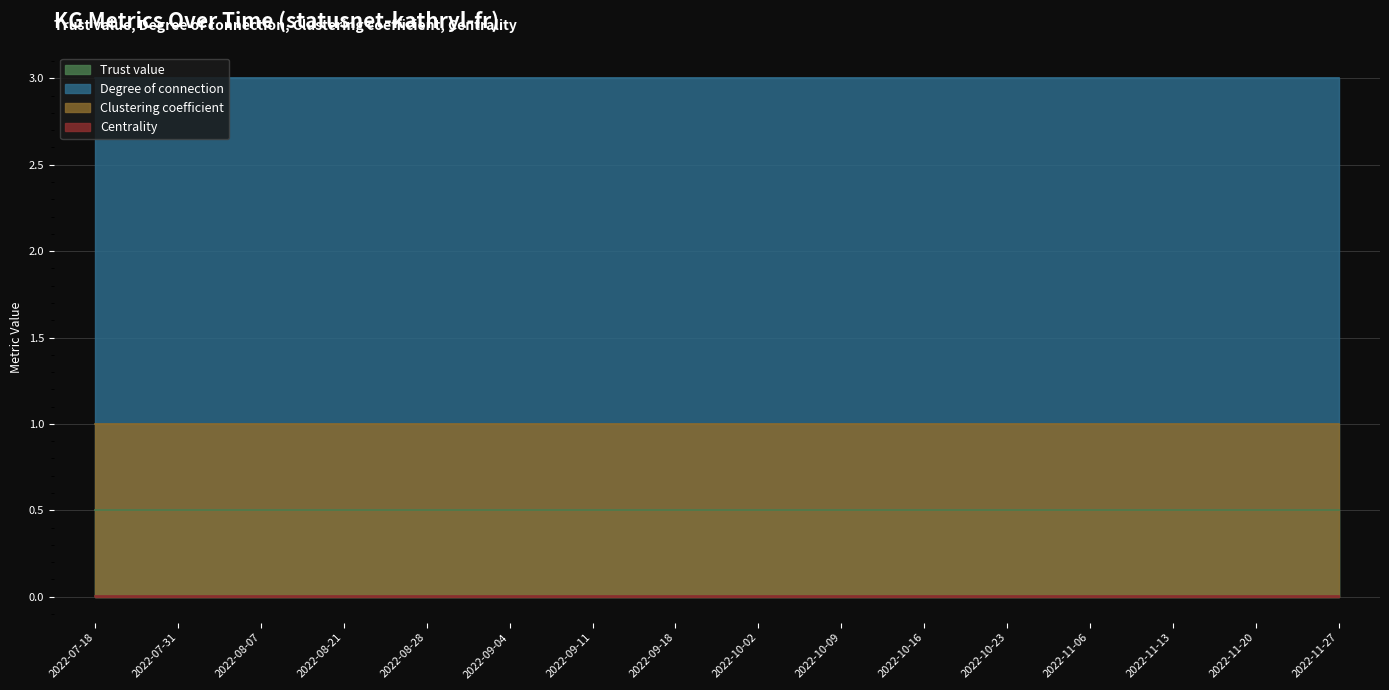

Is the value of Degree of connection at 2022-08-21 greater than the value of Trust value at 2022-10-09?

Yes